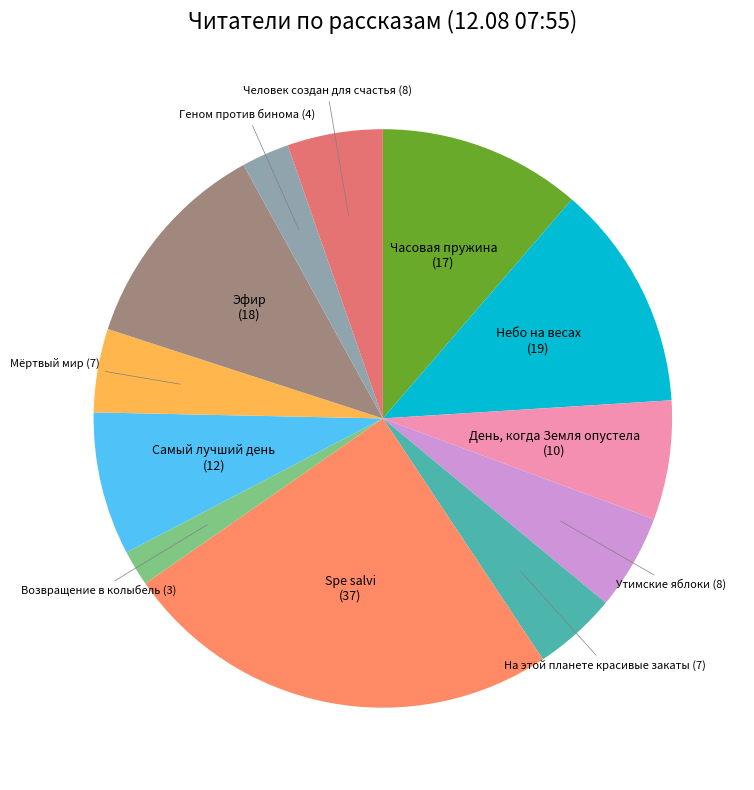

Which slice is the smallest?

Возвращение в колыбель